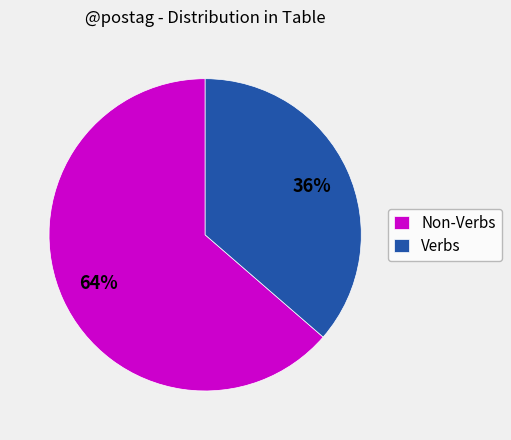

Rank the categories by value from highest to lowest.

Non-Verbs, Verbs